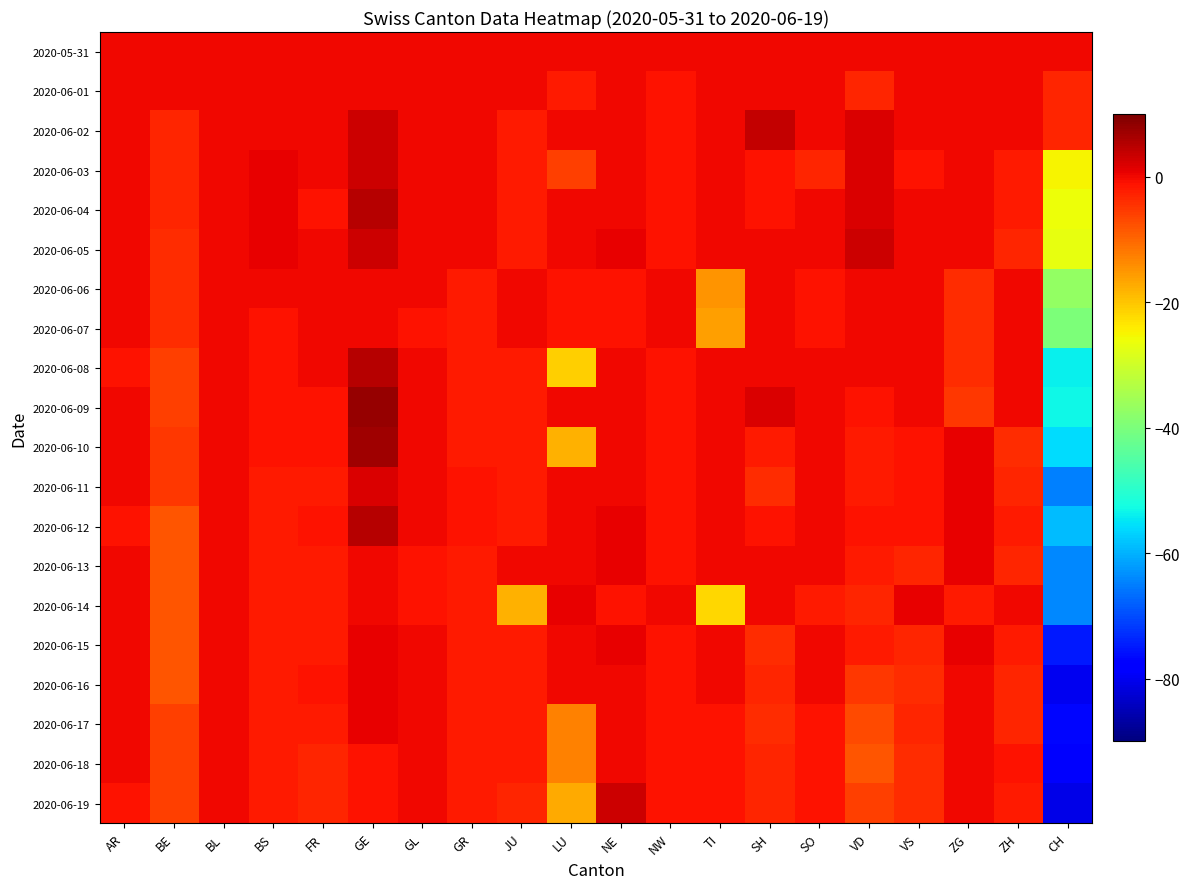

Which series has the largest total across all categories?

2020-05-31